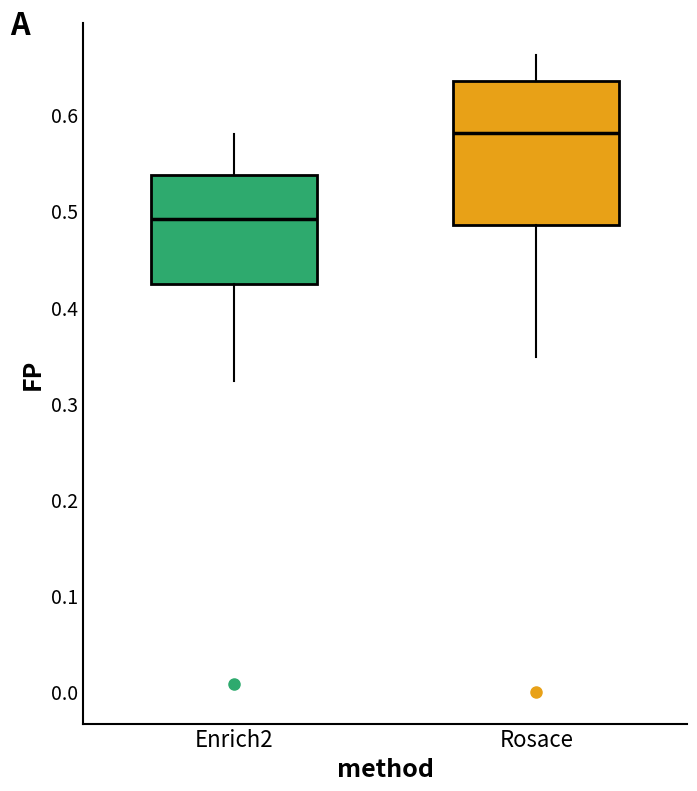

Where does the upper whisker of the box for Rosace end on the y-axis? The values are not printed on the chart, so give them approximately, as read against the axis.

0.66